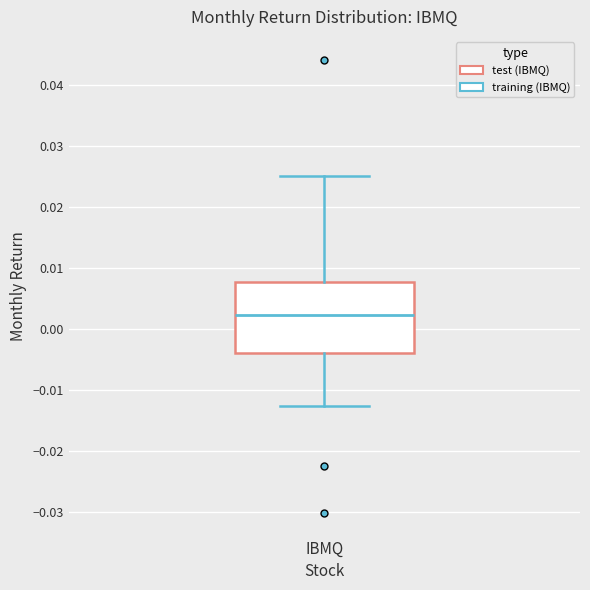

Transcribe this box plot: give where the median line is, the range the box spans, and where the two whiskers end, as read against the y-axis. The values are not printed on the chart, so give them approximately, as read against the axis.

median 0.002, box -0.004 to 0.008, whiskers -0.013 to 0.025